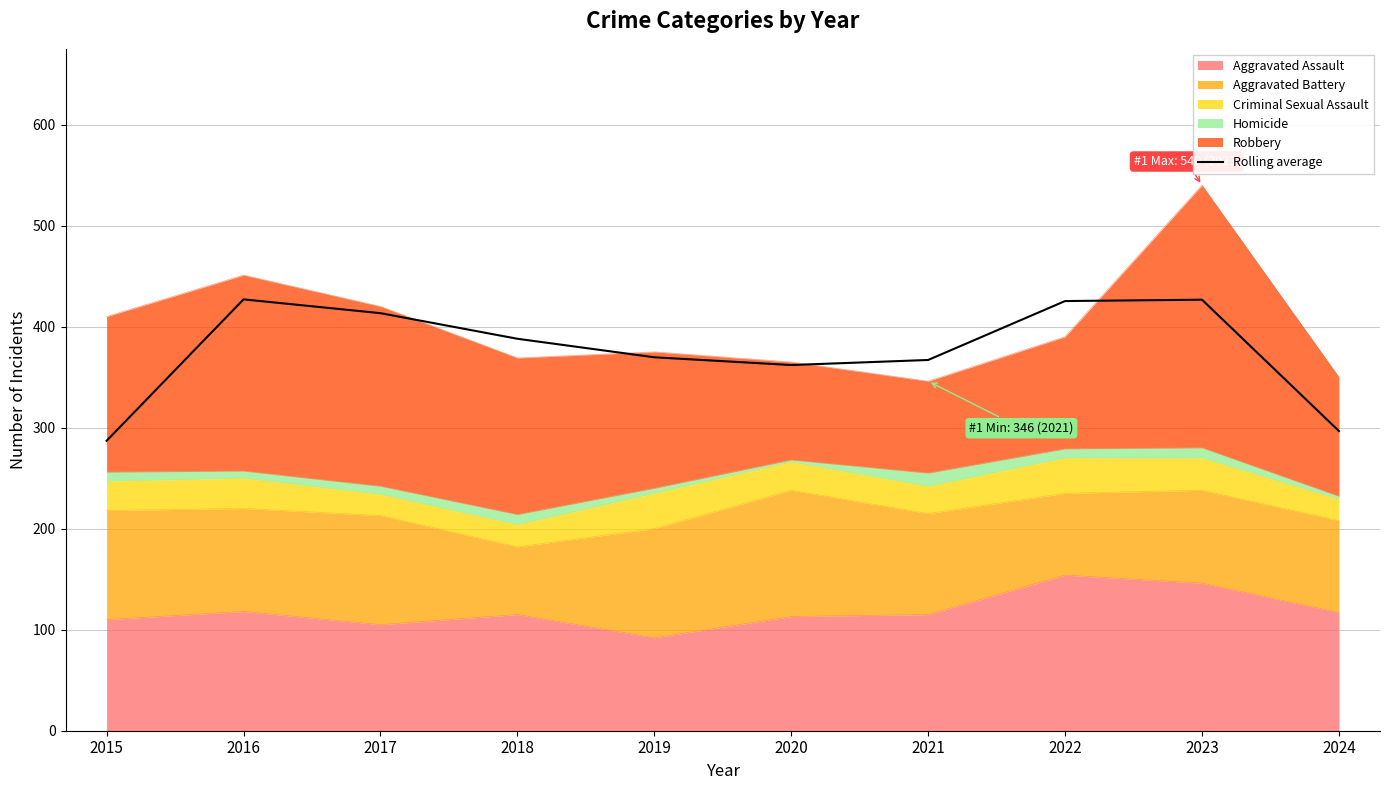

True or false: the data shows 425.3 at 2022.

True